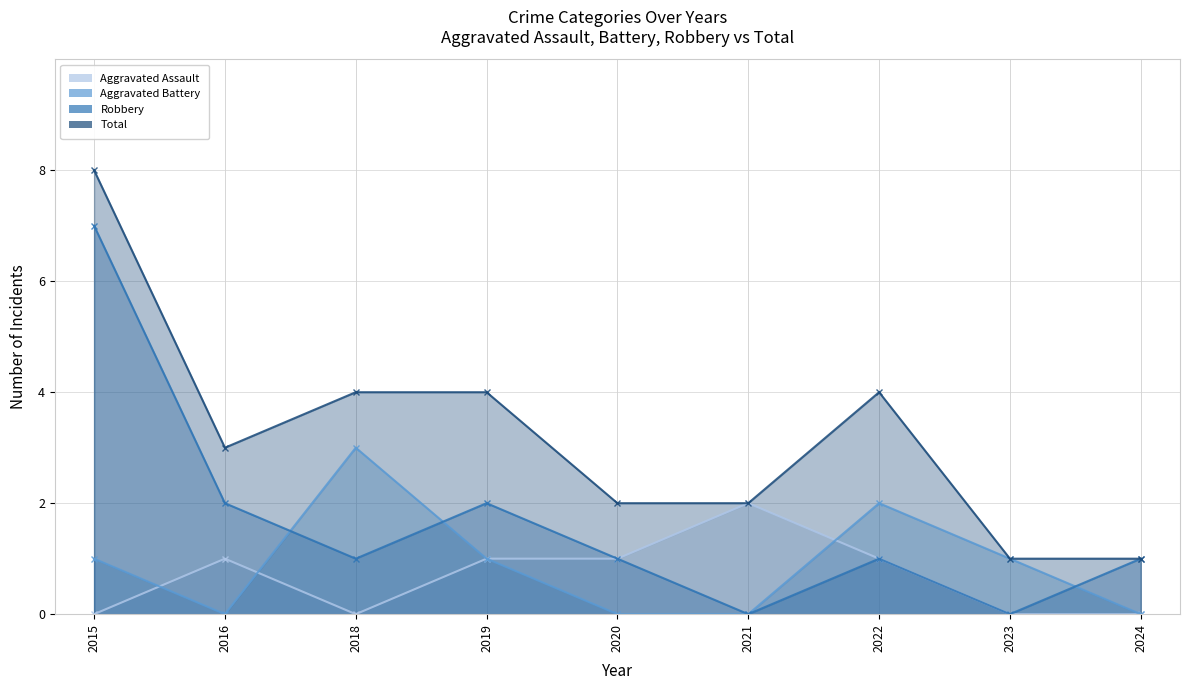

Reading left to right, list all the values displayed in this chart.

Aggravated Assault: 0	1	0	1	1	2	1	0	0
Aggravated Battery: 1	0	3	1	0	0	2	1	0
Robbery: 7	2	1	2	1	0	1	0	1
Total: 8	3	4	4	2	2	4	1	1